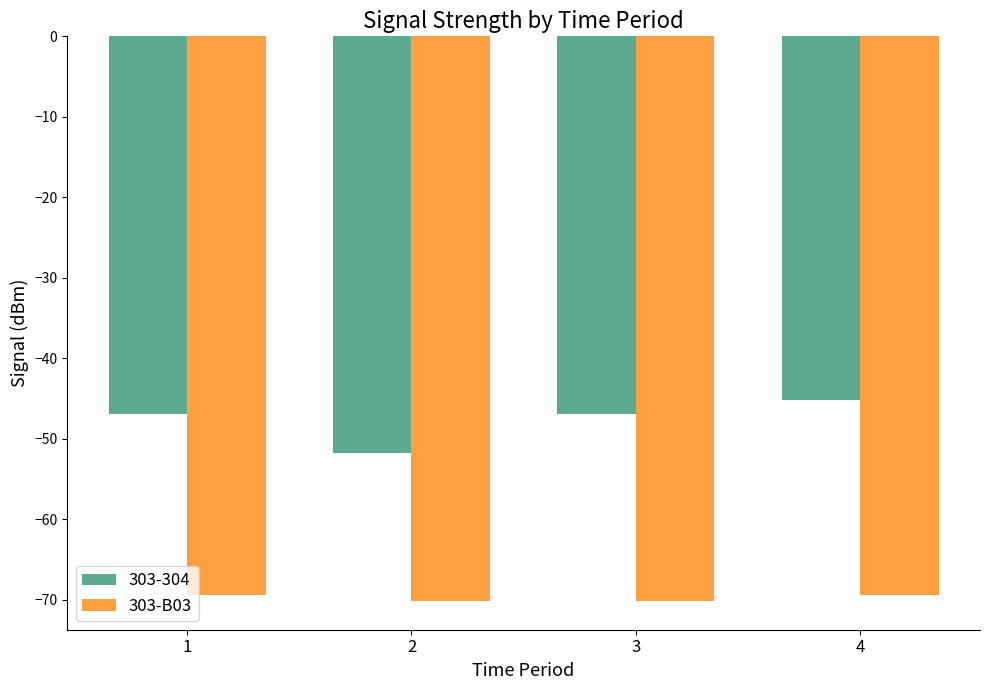

List the series in order of their peak value, lowest first.

303-B03, 303-304